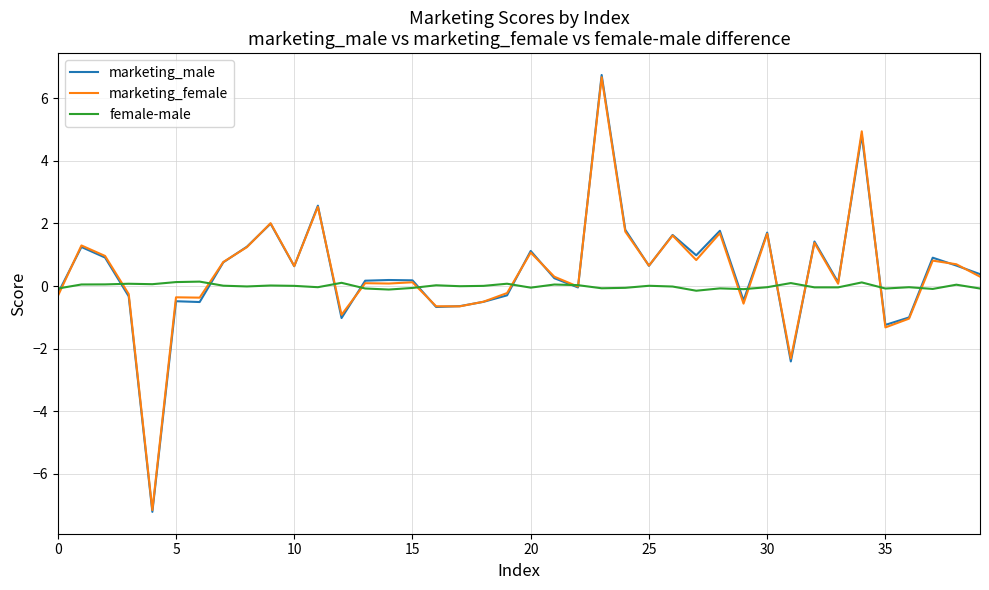

What is the minimum value for marketing_male?

-7.2